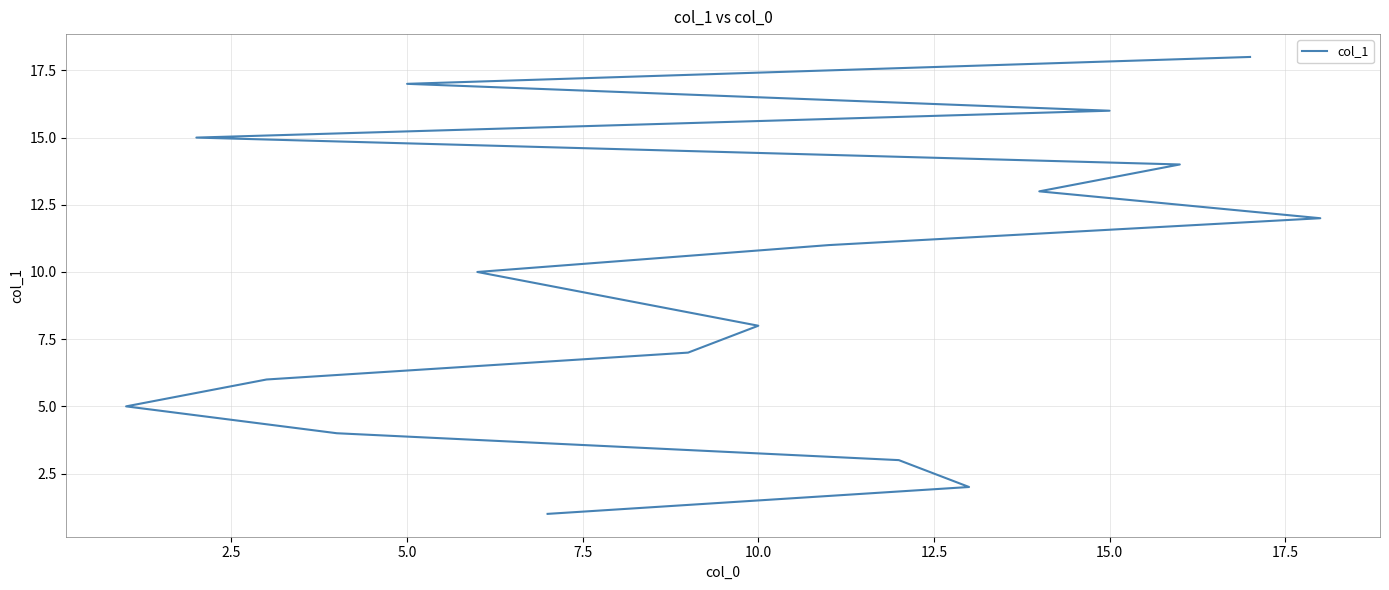

What is the value of the 14th point from the left?

14